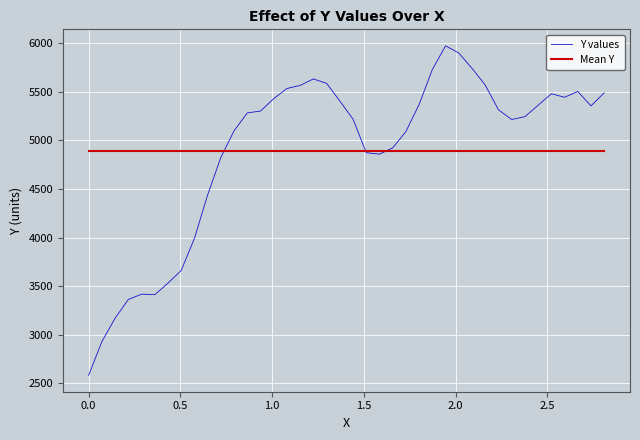

What is the minimum value for Mean Y?

4895.3